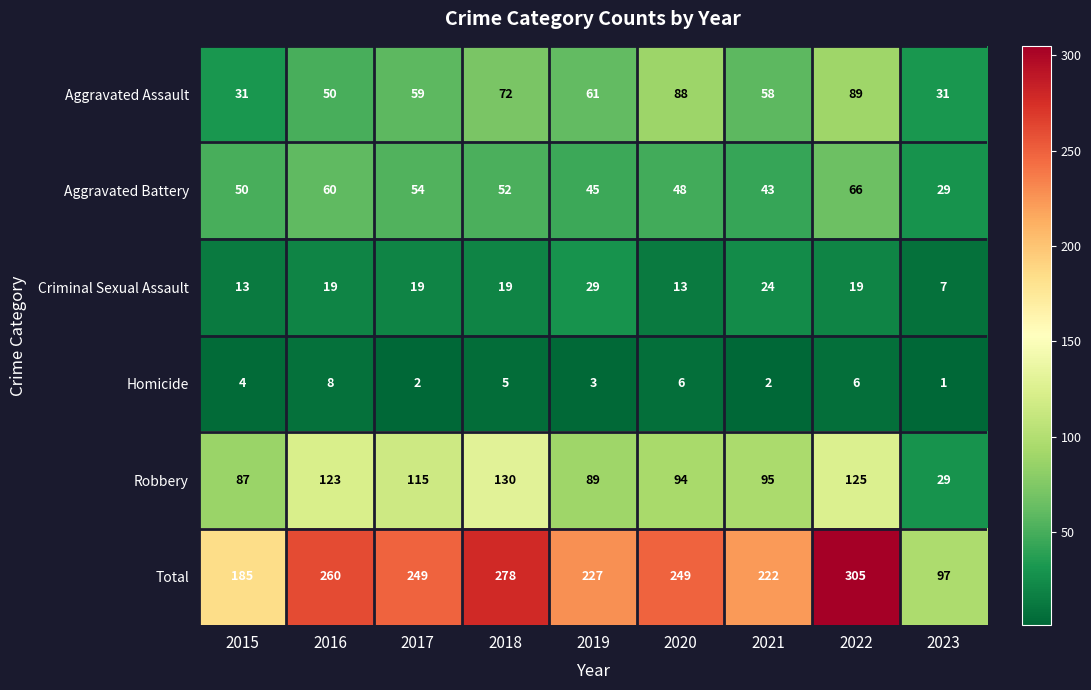

The Criminal Sexual Assault series shows 13 at 2015. True or false?

True